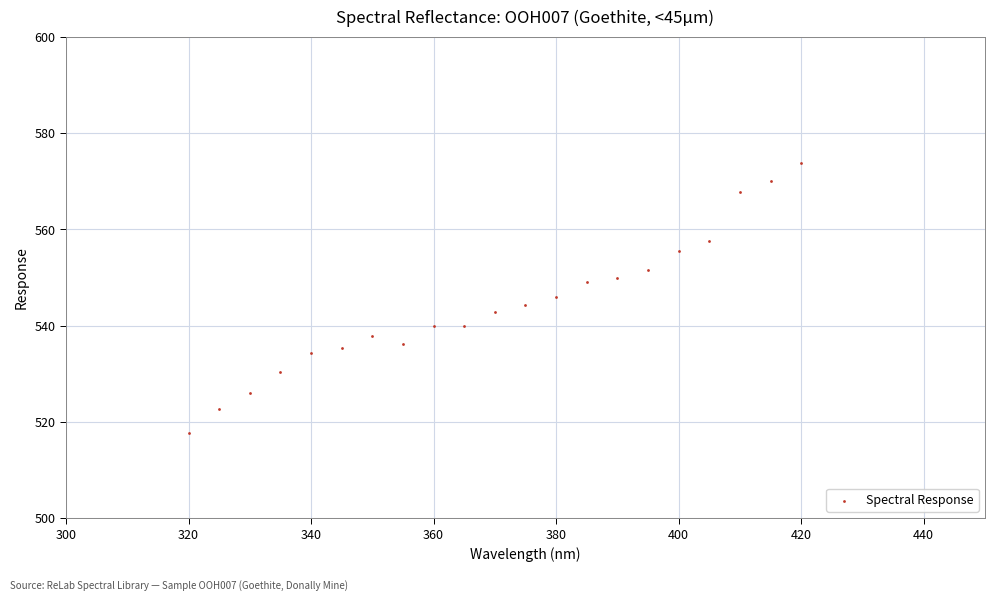

What is the range of Y values (max minus min)?

56.1